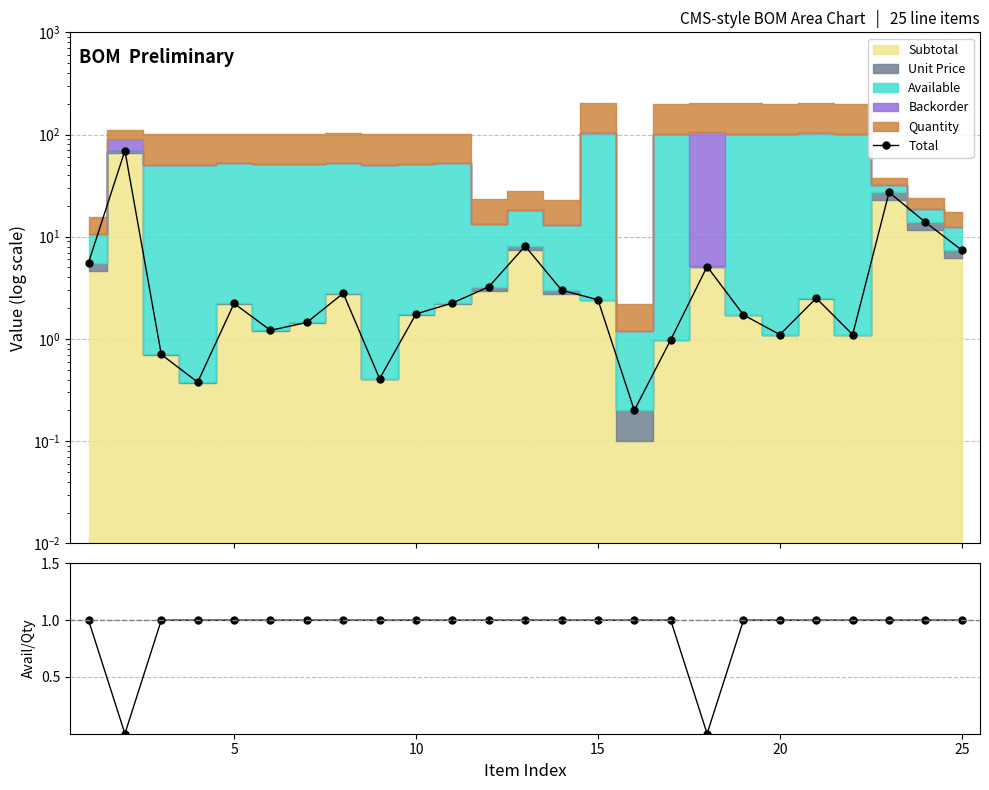

Reading right to left, list all the values displayed in this chart.

Total: 7.4	13.9	27.2	1.1	2.5	1.1	1.7	5.1	1.0	0.2	2.4	3.0	8.1	3.2	2.2	1.8	0.4	2.8	1.4	1.2	2.2	0.4	0.7	69.5	5.6
Avail/Qty: 1.0	1.0	1.0	1.0	1.0	1.0	1.0	0.0	1.0	1.0	1.0	1.0	1.0	1.0	1.0	1.0	1.0	1.0	1.0	1.0	1.0	1.0	1.0	0.0	1.0